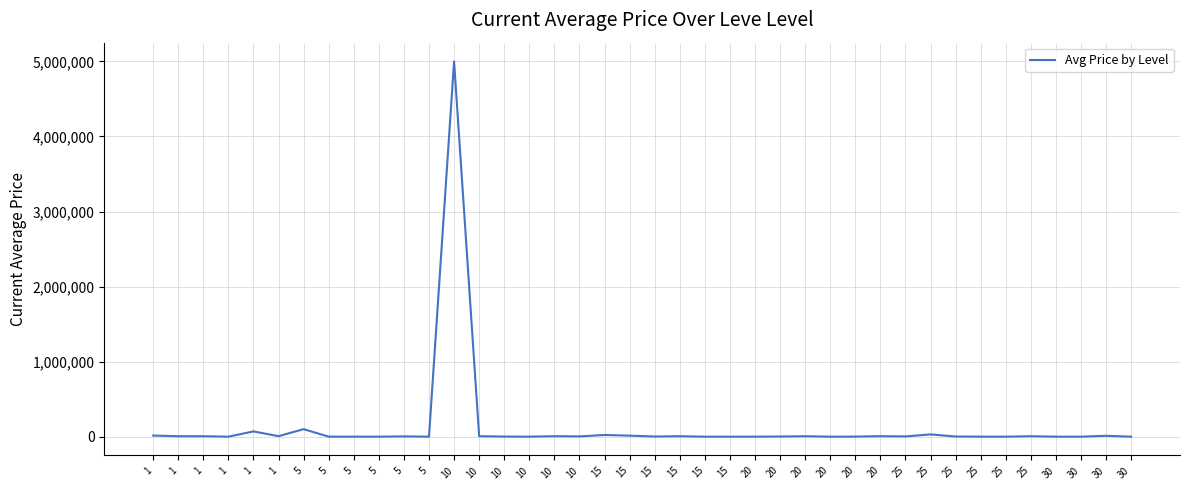

How many values exceed 3319?

20